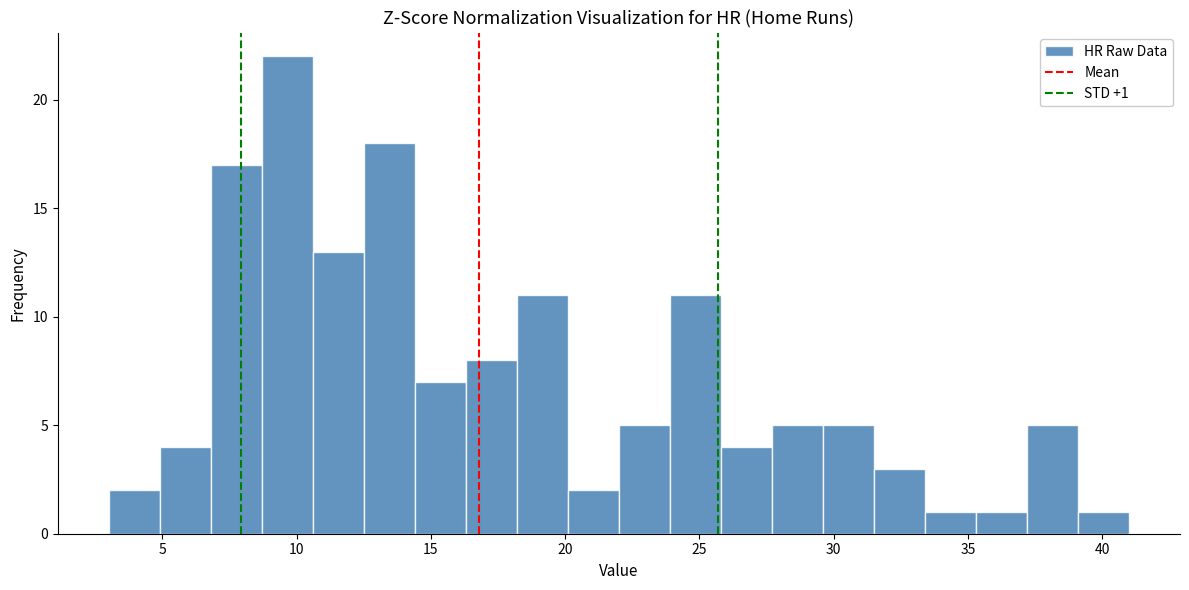

Read against the x-axis, roughly where is the centre of the tallest bar?

9.5